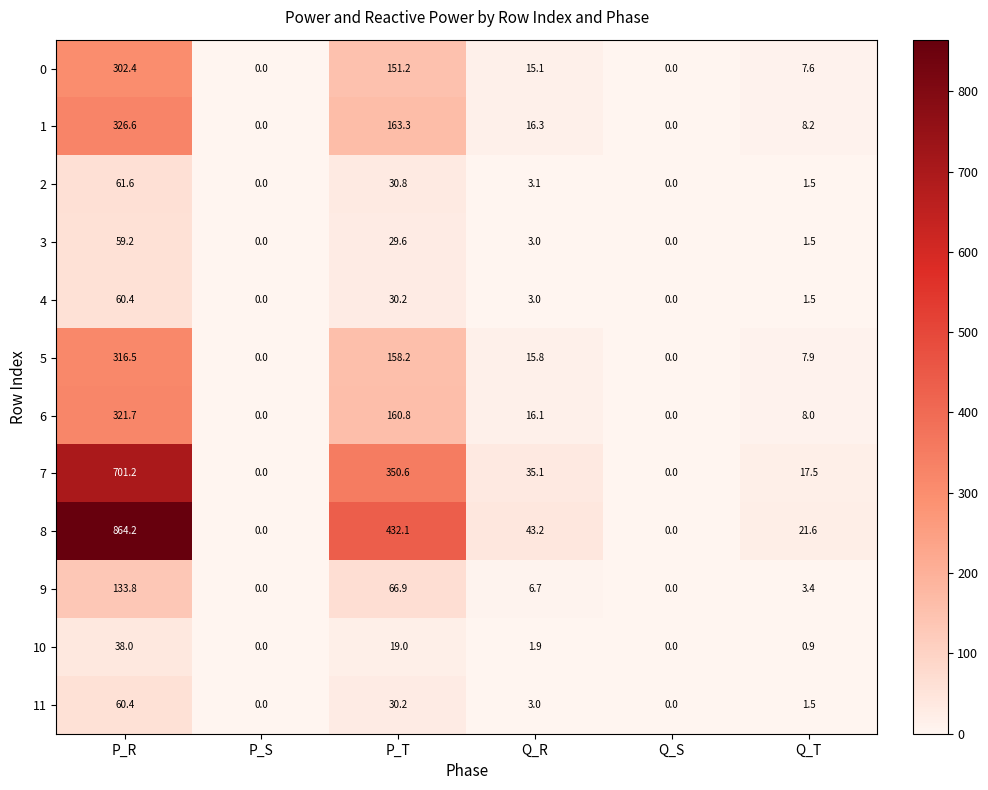

At how many categories does at least one series exceed 502?

1